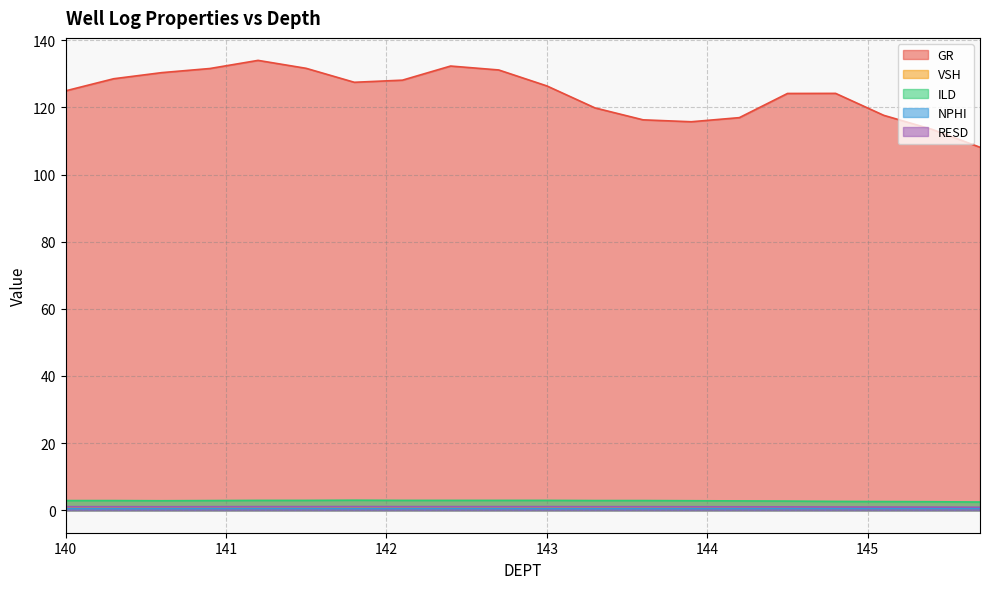

Does the chart display data point markers on the line(s)?

No